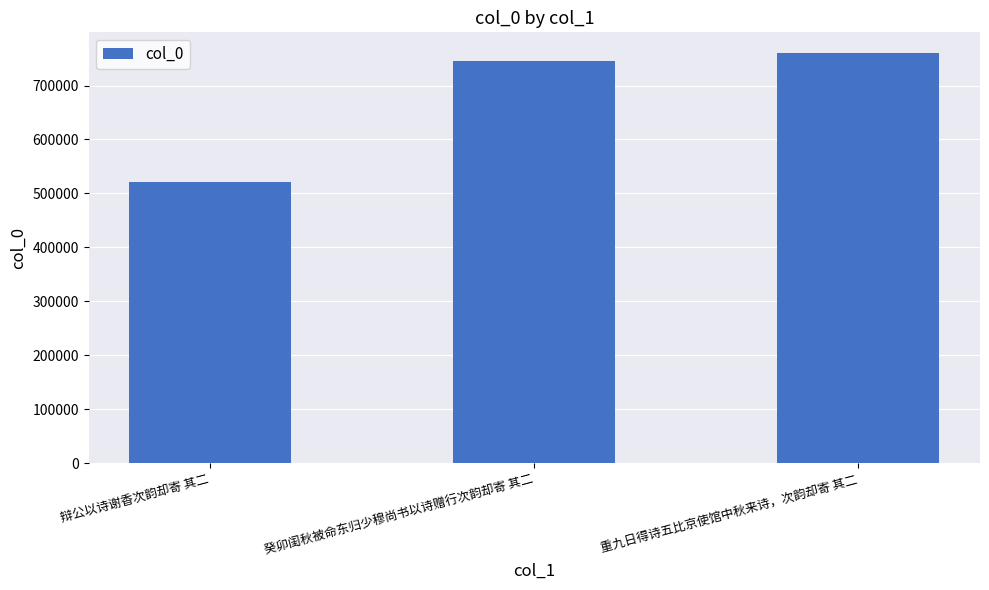

Where is the data nearest to the value 641181?

癸卯闺秋被命东归少穆尚书以诗赠行次韵却寄 其二